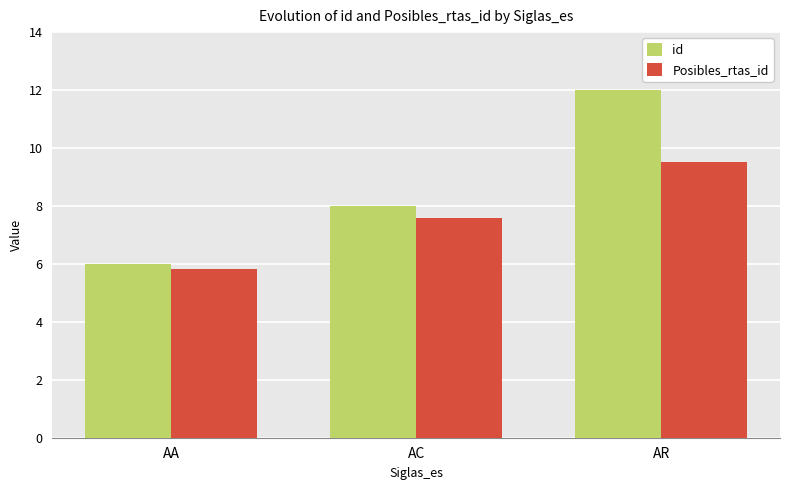

List the series in order of their overall mean, lowest first.

Posibles_rtas_id, id